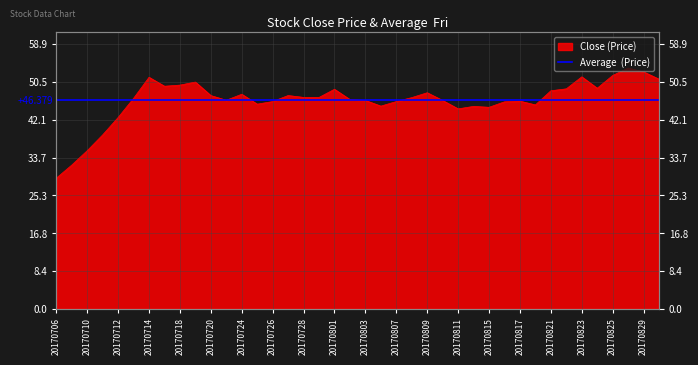

What is the sum of all values?

1855.2